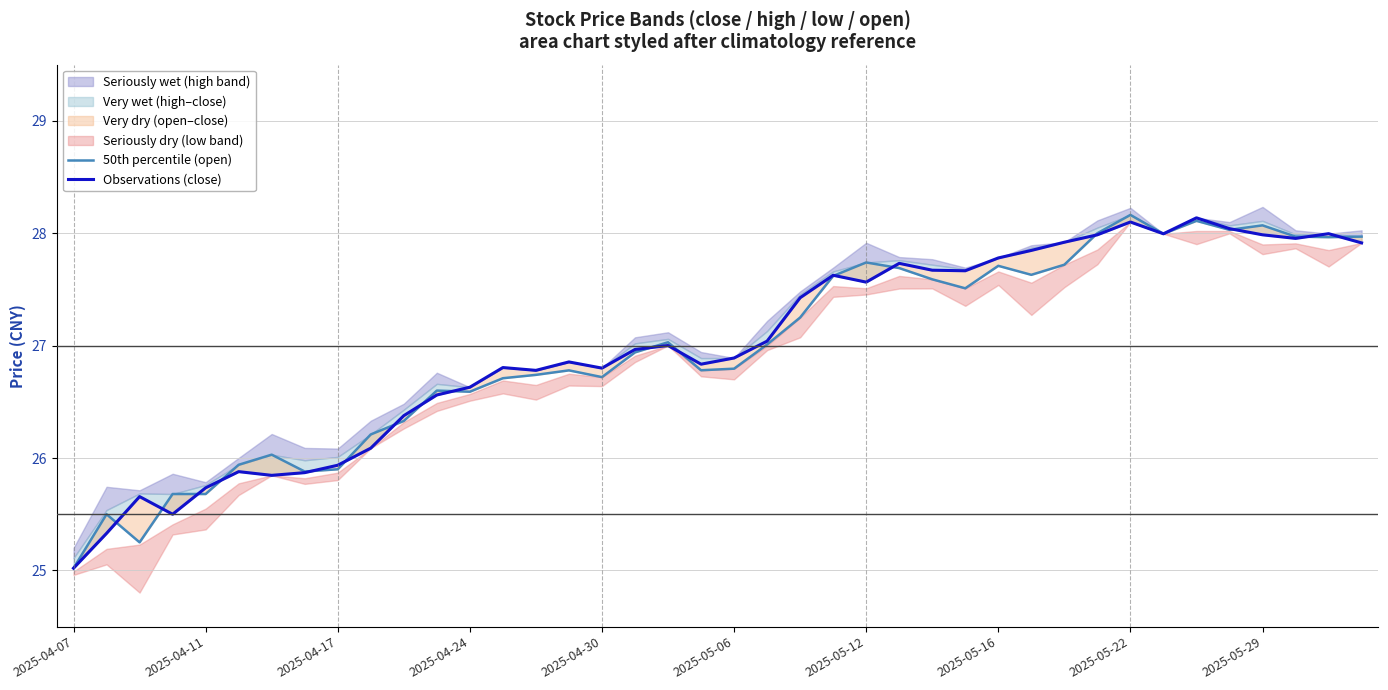

True or false: Observations (close) has a value of 44.6 at 11.

False